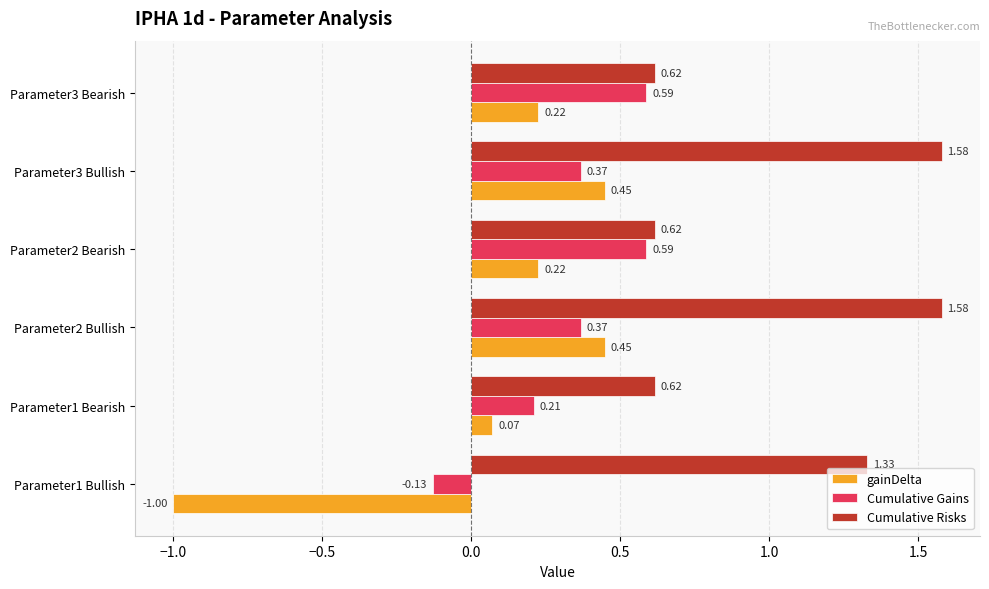

What is the difference between the maximum and second lowest values in the Cumulative Risks series?

1.0